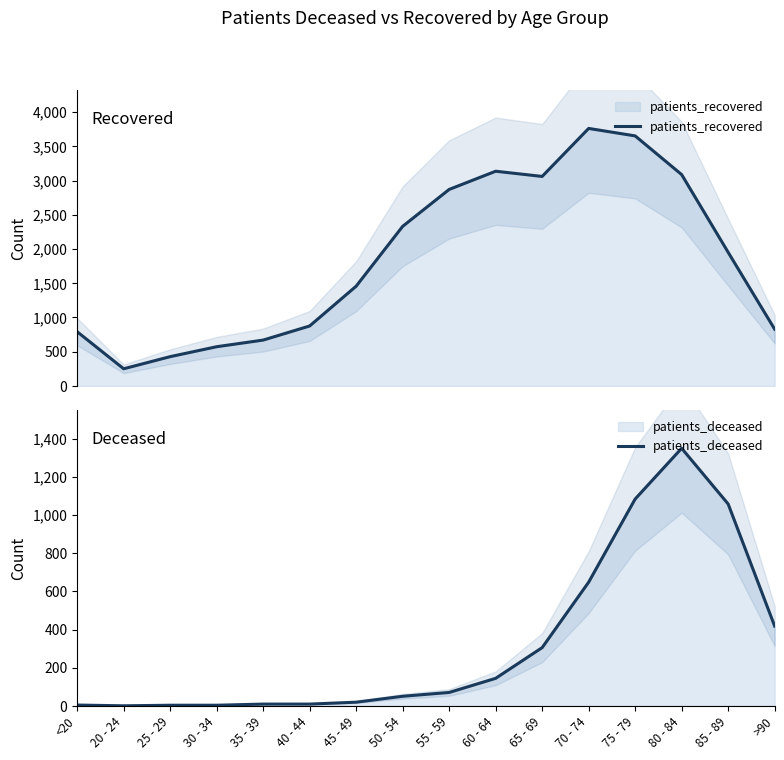

How many lines are shown in the chart?

2